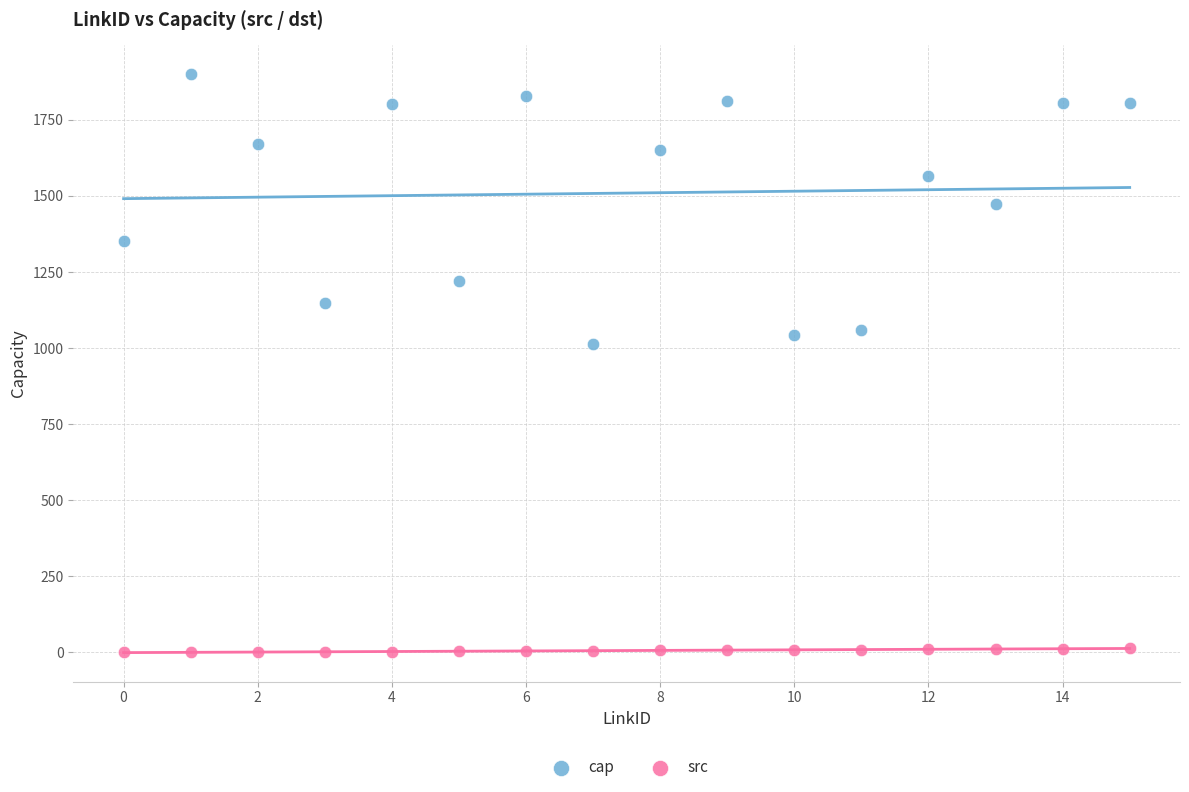

Which series contains the highest Y value?

cap